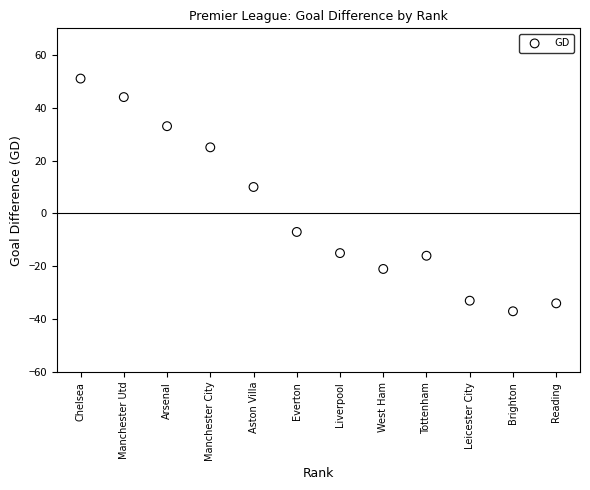

What Y value in the scatter plot is closest to 7?

10